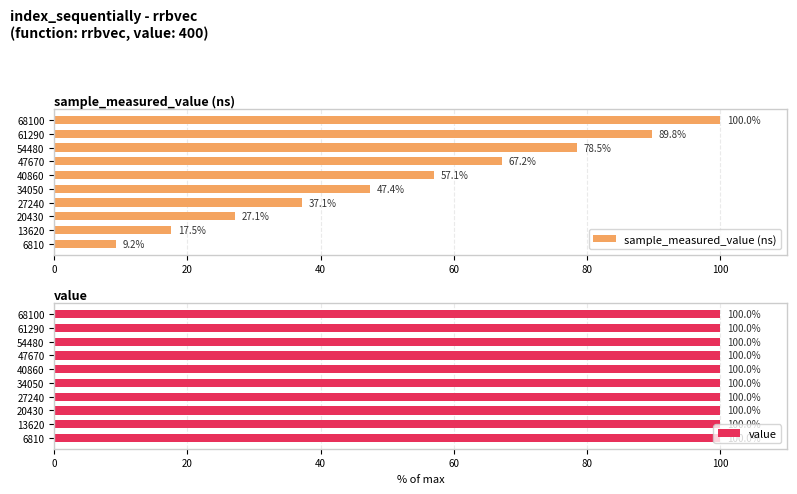

What is the sum of the sample_measured_value (ns) values at 27240 and 54480?

115.6